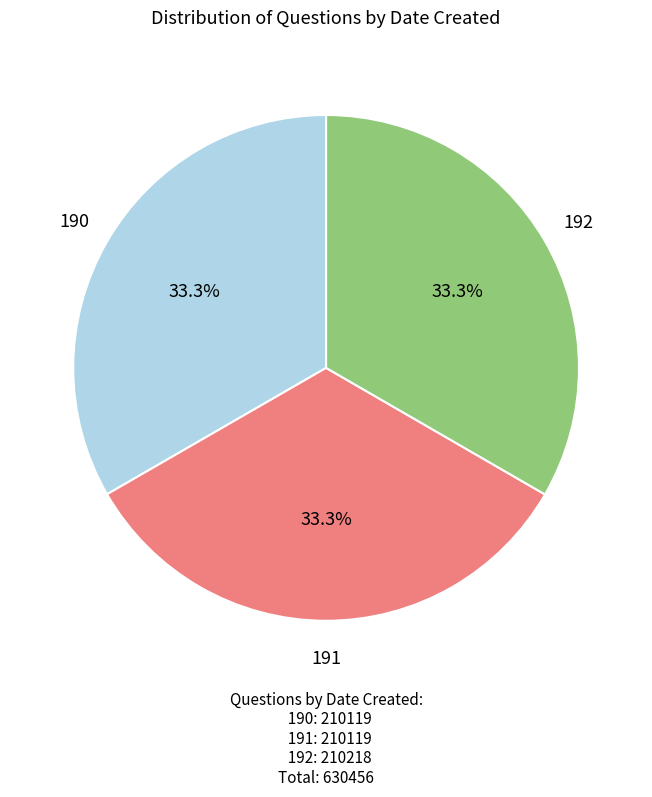

How many slices are in this pie chart?

3